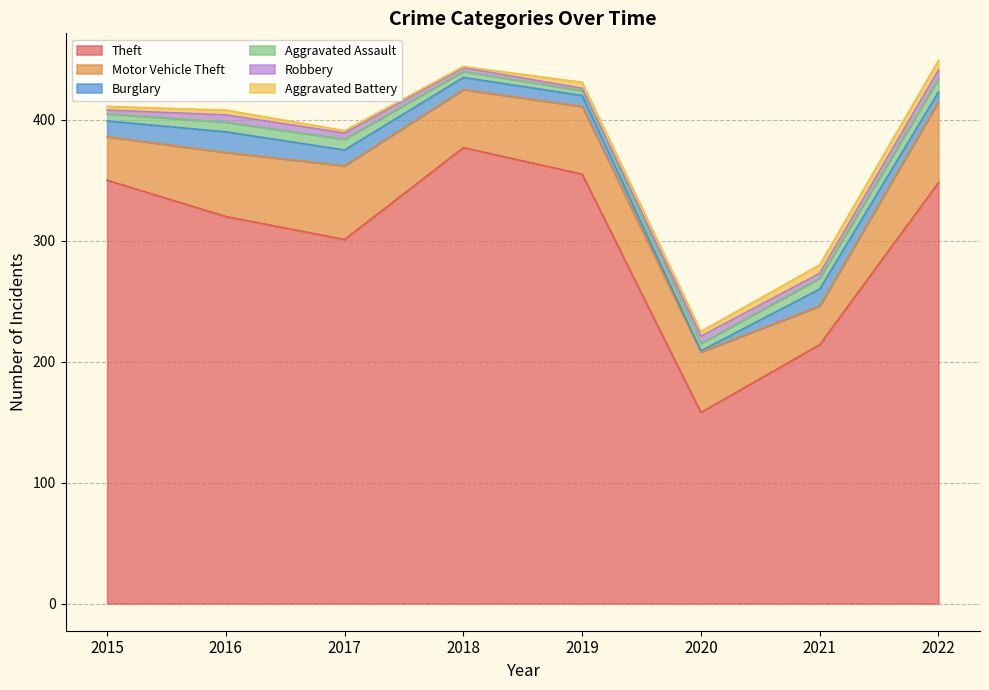

What are all the series names shown in the legend?

Theft, Motor Vehicle Theft, Burglary, Aggravated Assault, Robbery, Aggravated Battery